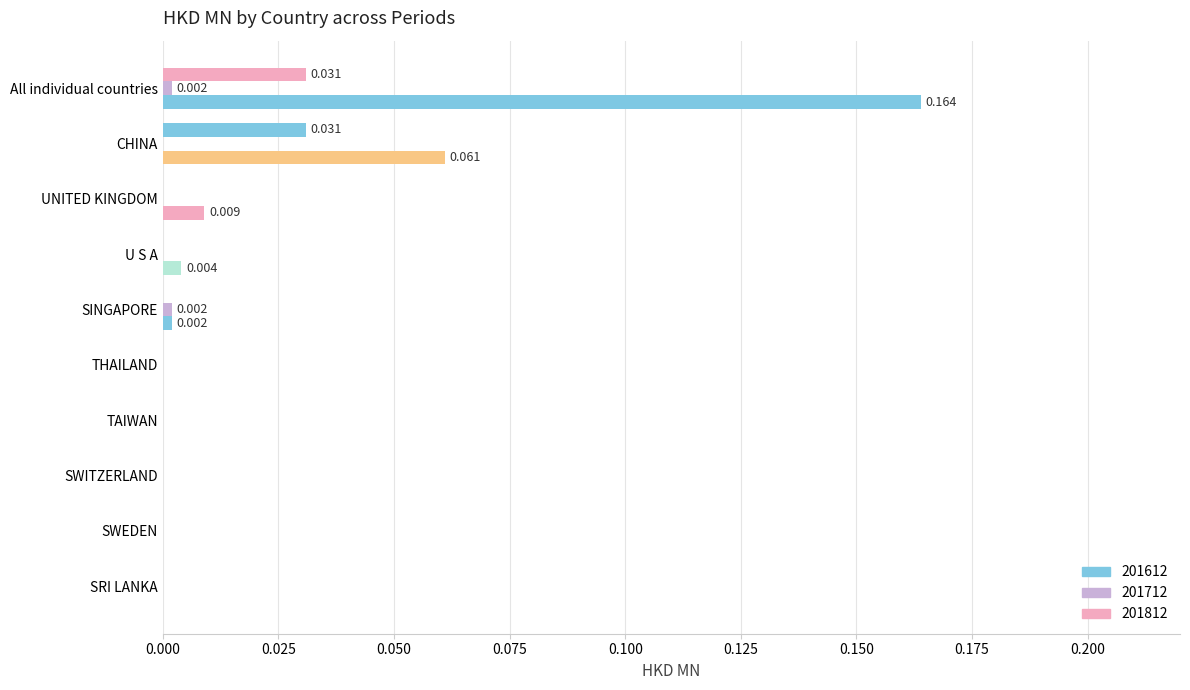

At how many categories does at least one series exceed 0?

5